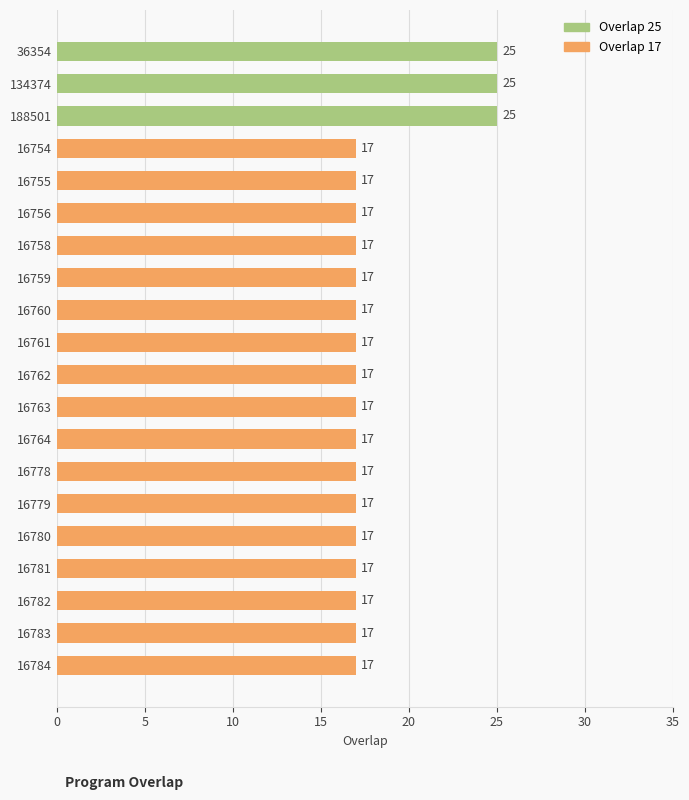

Read the value at 16756.

17